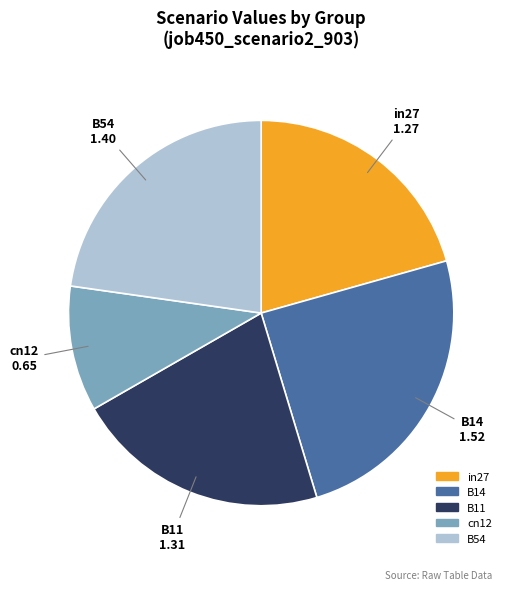

Rank the categories by value from highest to lowest.

B14, B54, B11, in27, cn12